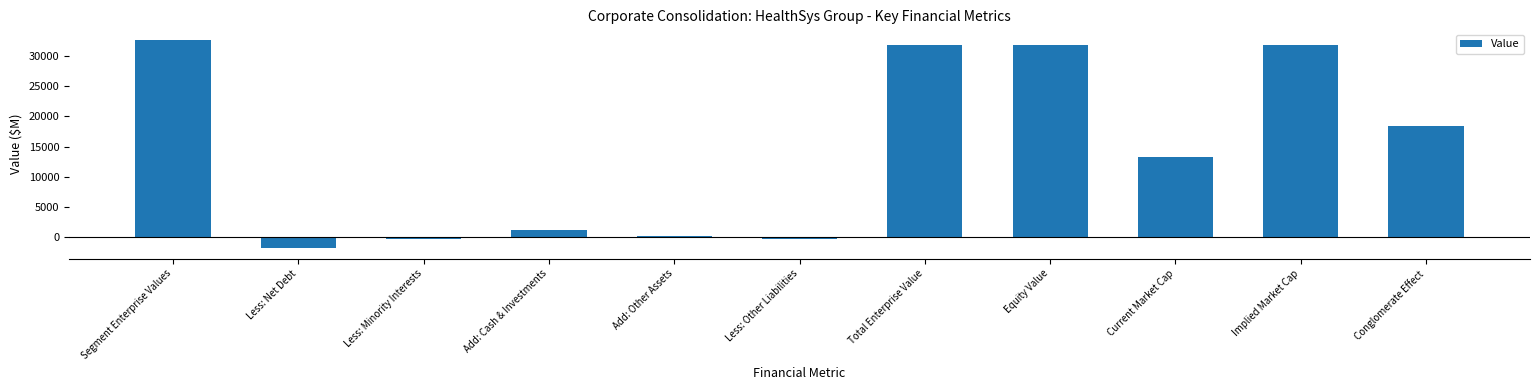

How many values are below 13300?

5